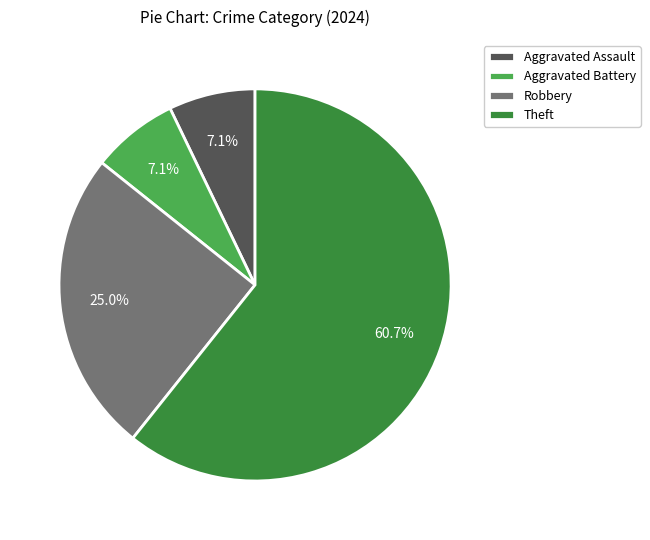

Is Theft the majority of the pie?

Yes